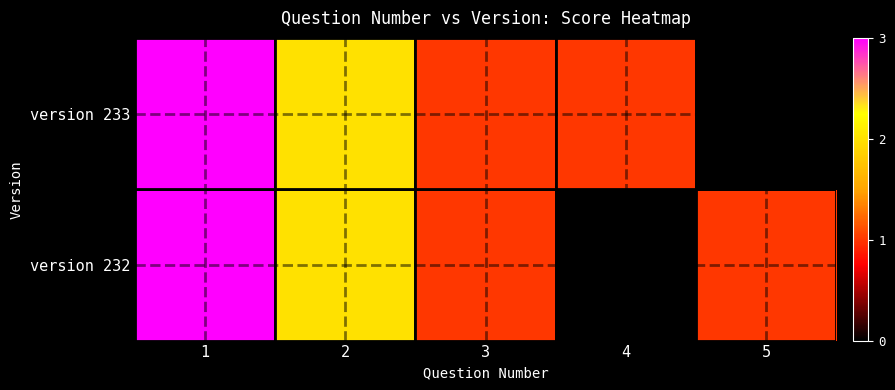

At which category is the sum across all series the highest?

1